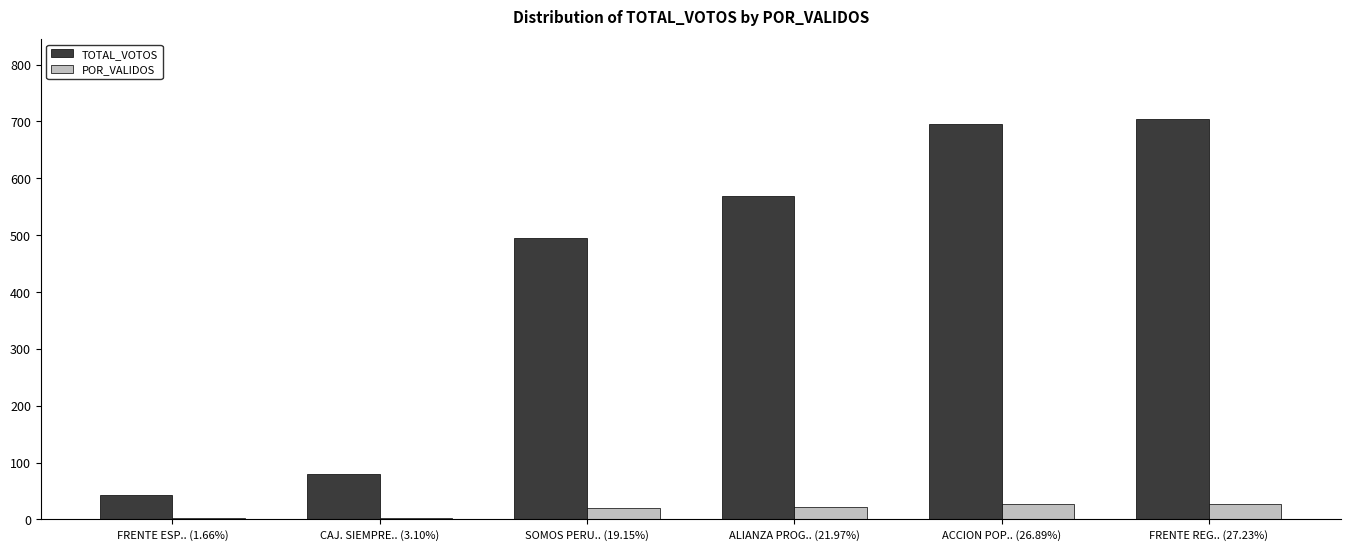

At which label does POR_VALIDOS first exceed 21?

ALIANZA PROG.. (21.97%)